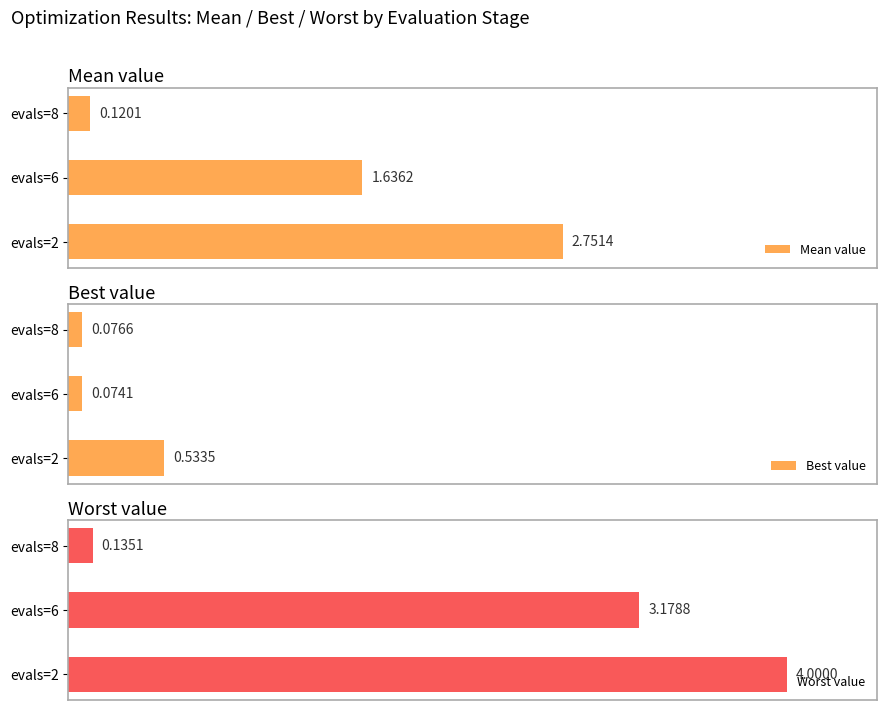

List the series in order of their overall mean, highest first.

Worst value, Mean value, Best value